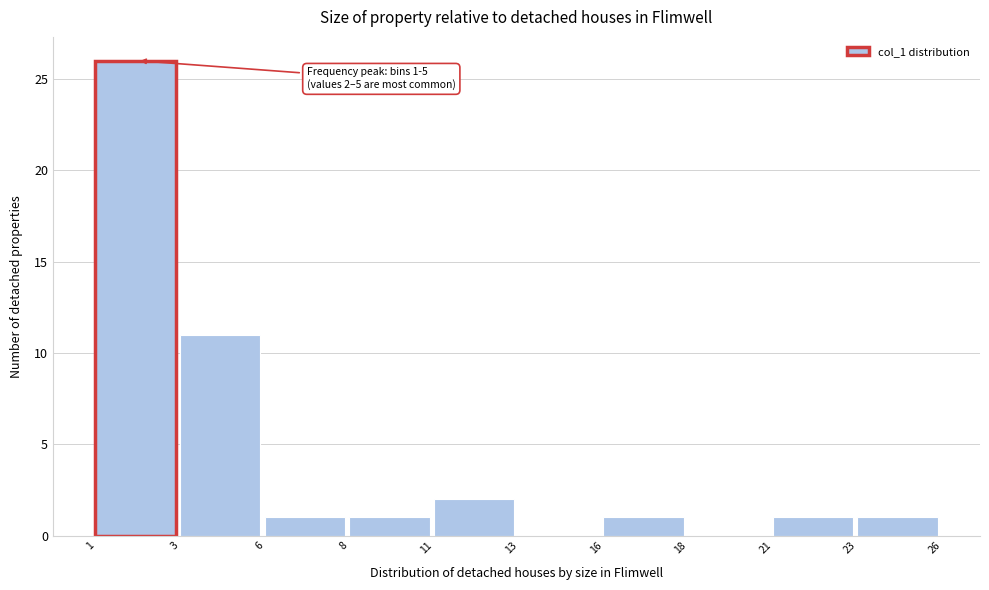

Reading left to right, extract all data points from this chart.

1=26	3=11	6=1	8=1	11=2	13=0	16=1	18=0	21=1	23=1